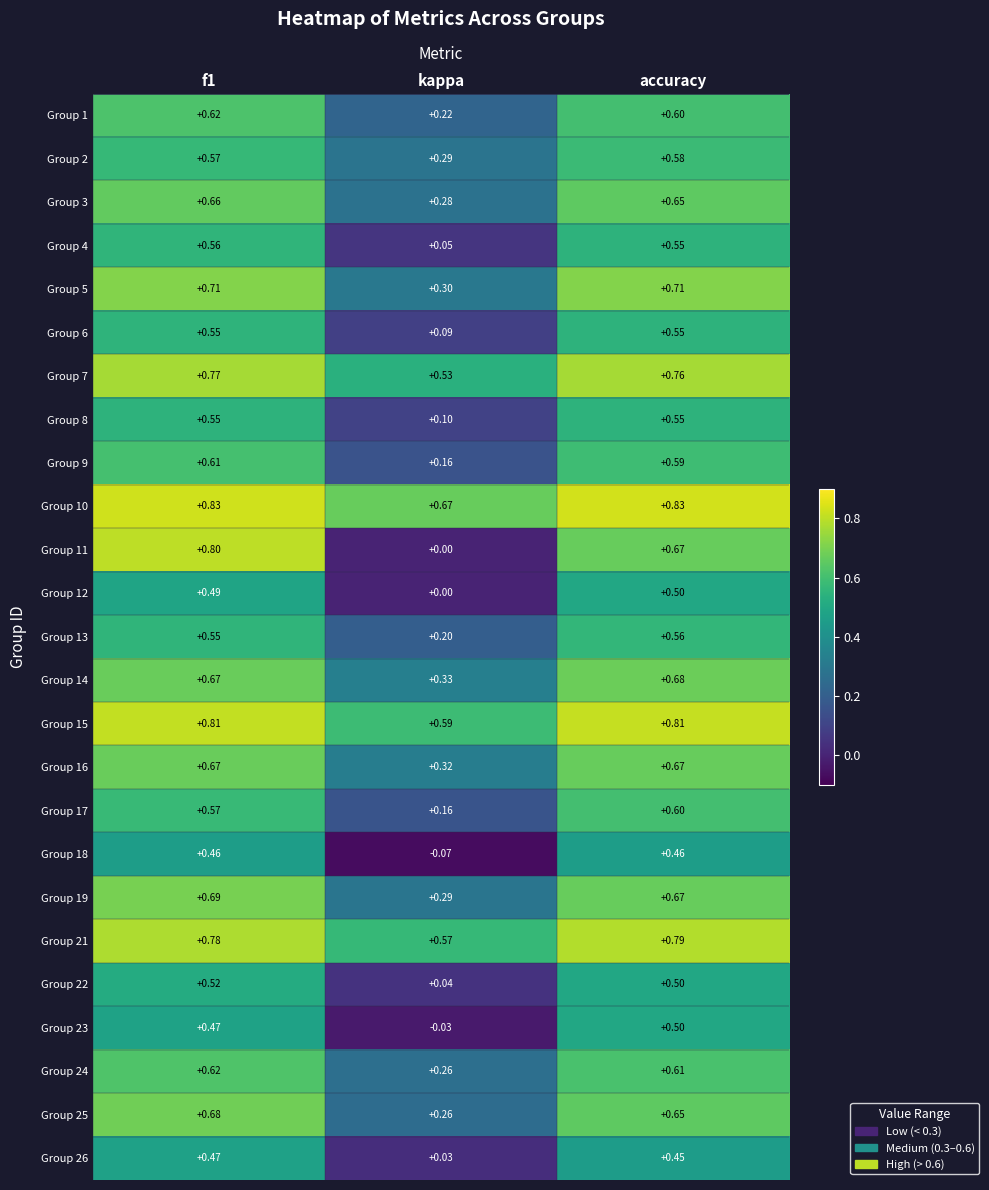

At which label is Group 1 closest to 0?

kappa